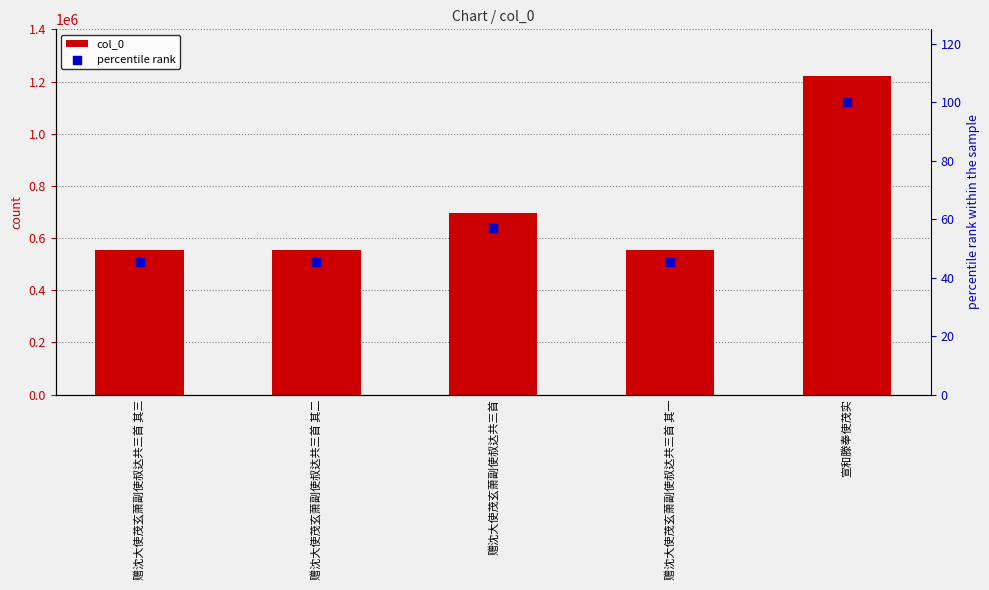

What are all the series names shown in the legend?

col_0, percentile rank